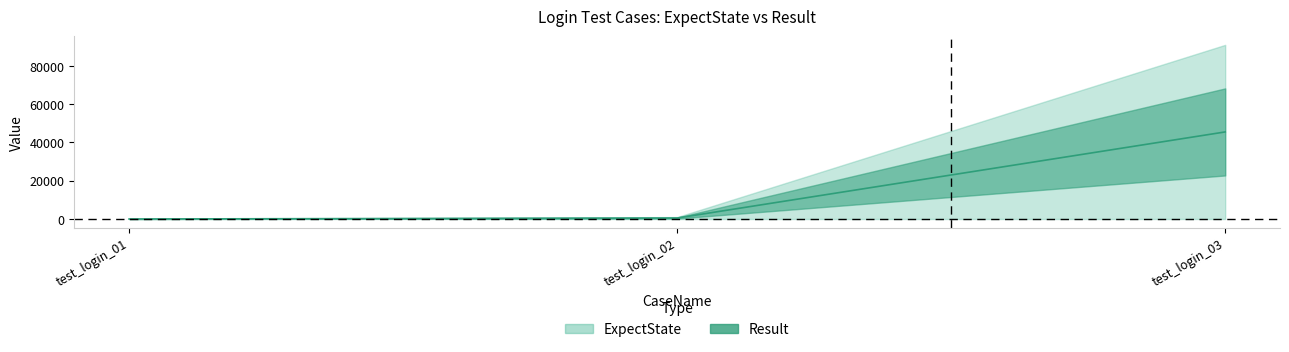

Reading left to right, list all the values displayed in this chart.

0	500	45503